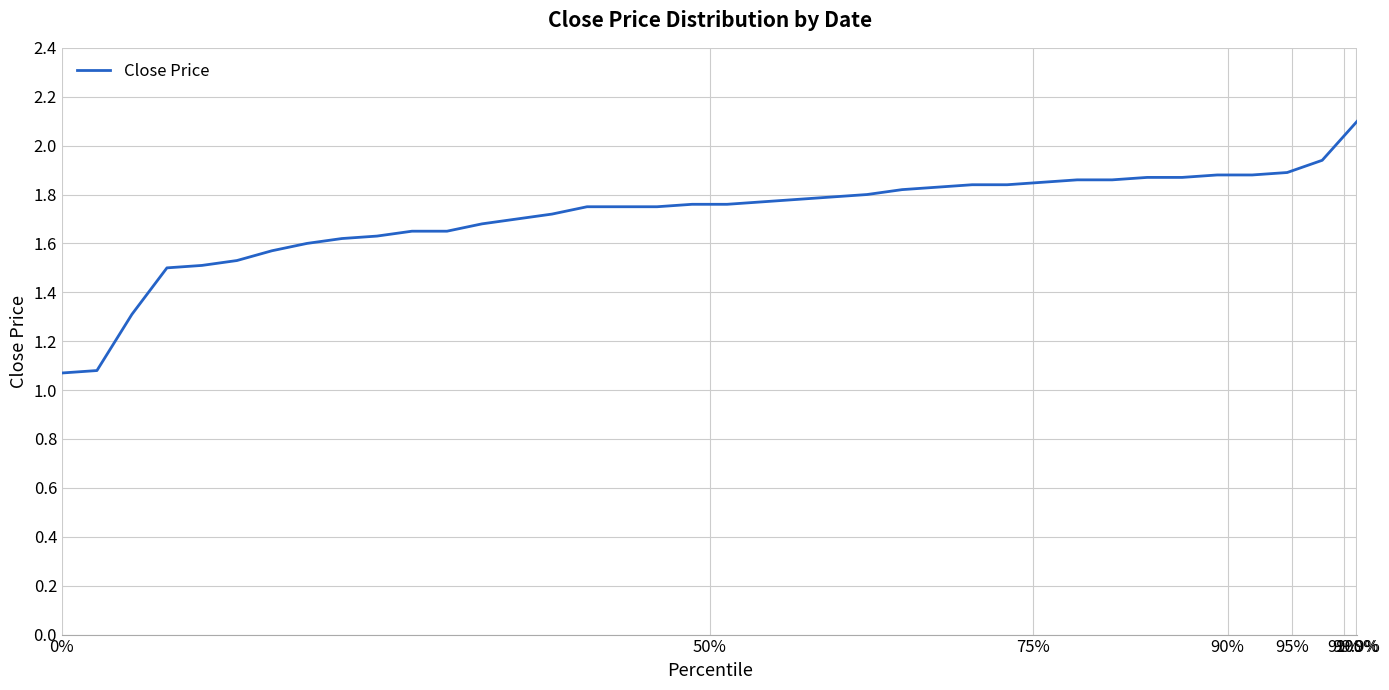

What is the maximum value shown in the chart?

2.1